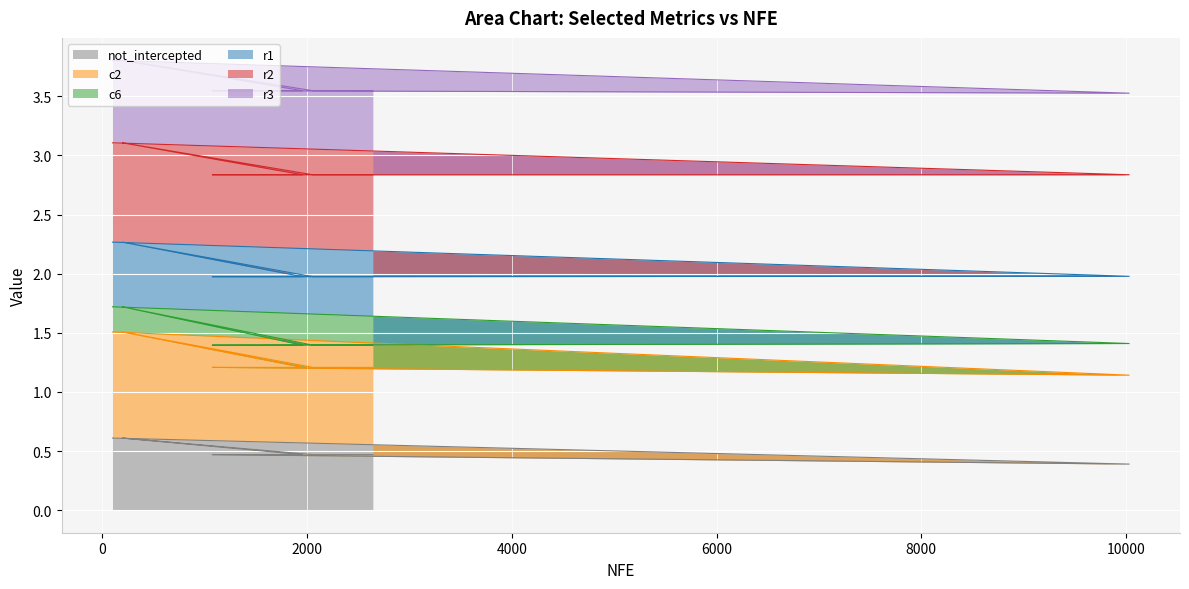

What is the sum of the r2 values at 100 and 1271?

4.2